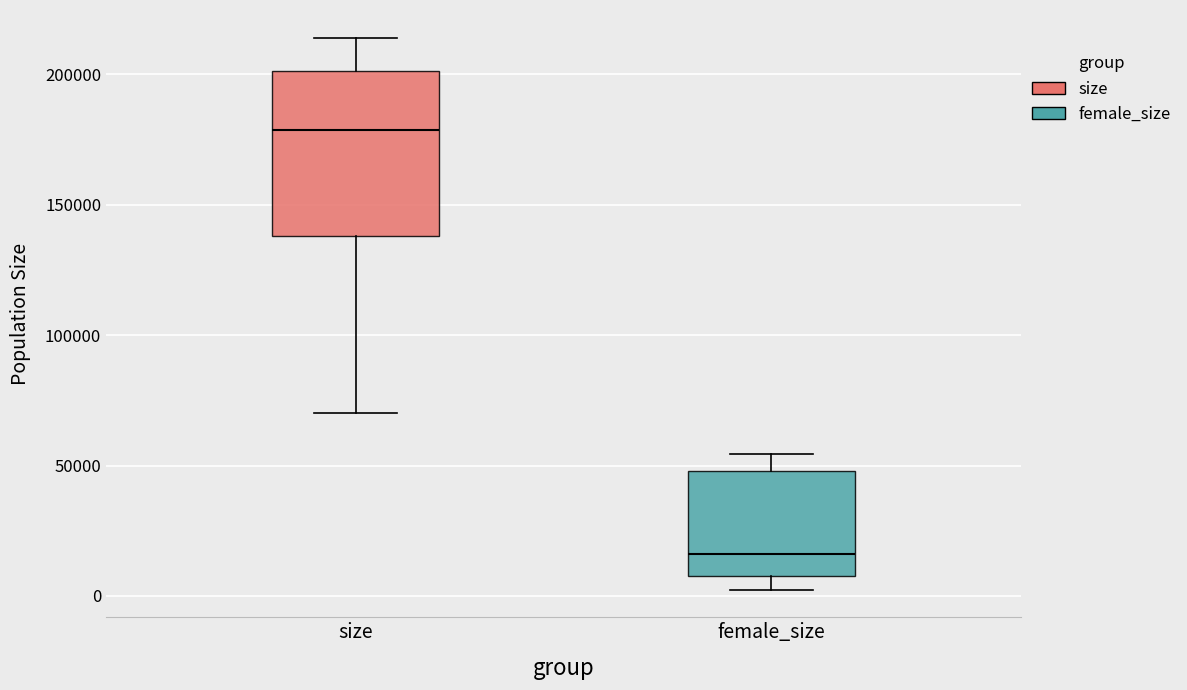

Which box is the tallest, from its lower edge to its upper edge?

size